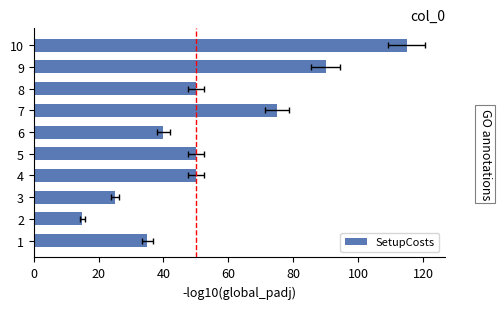

True or false: the data shows 58 at 6.

False